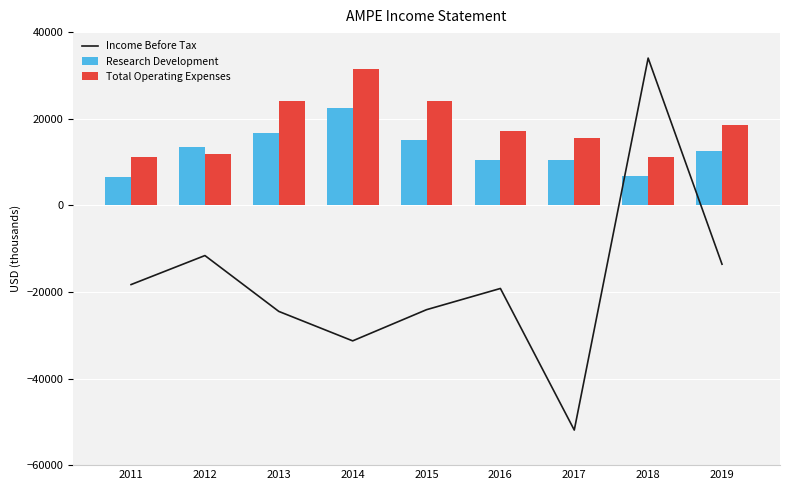

At which label does Total Operating Expenses reach its peak?

2014